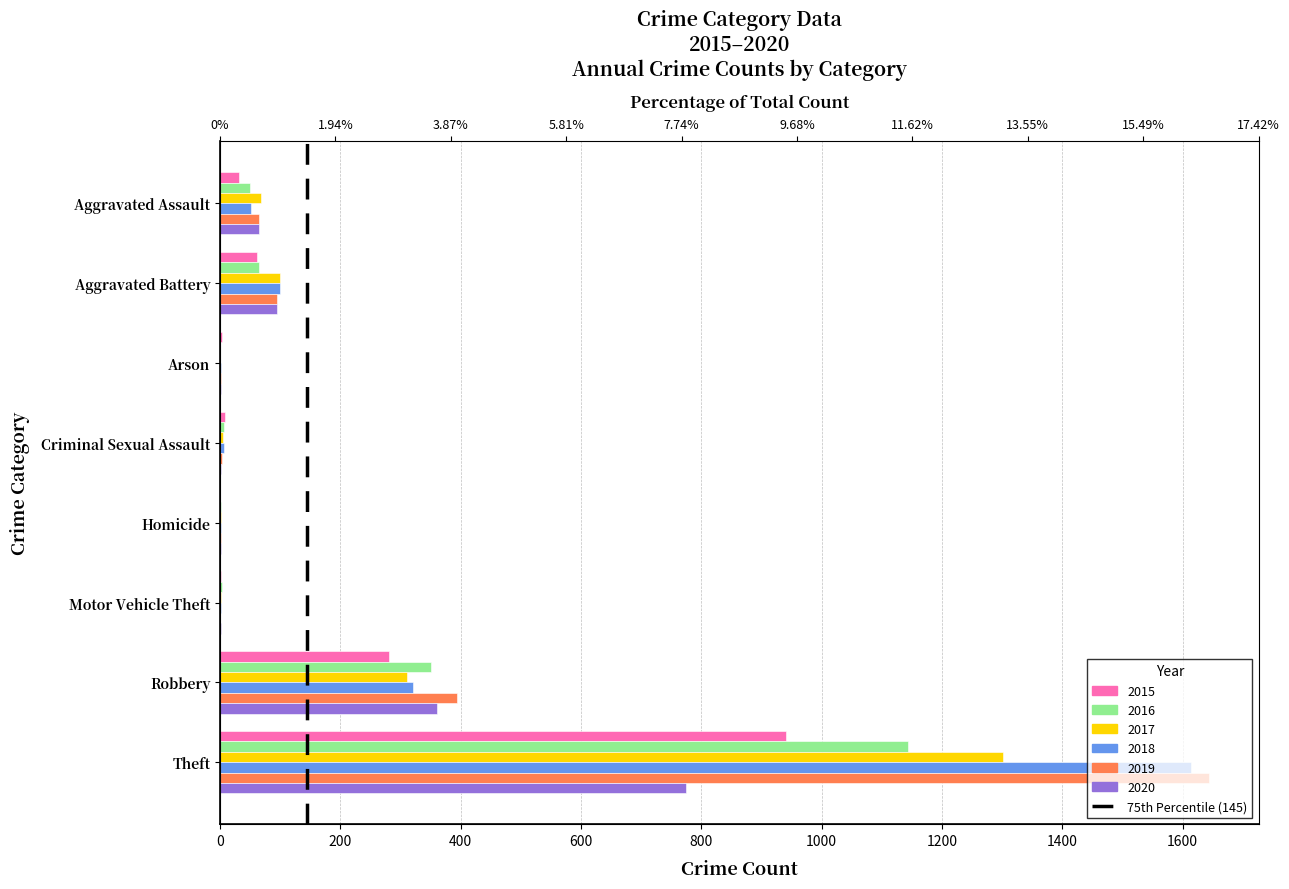

What is the value of the 2nd bar from the left?

1